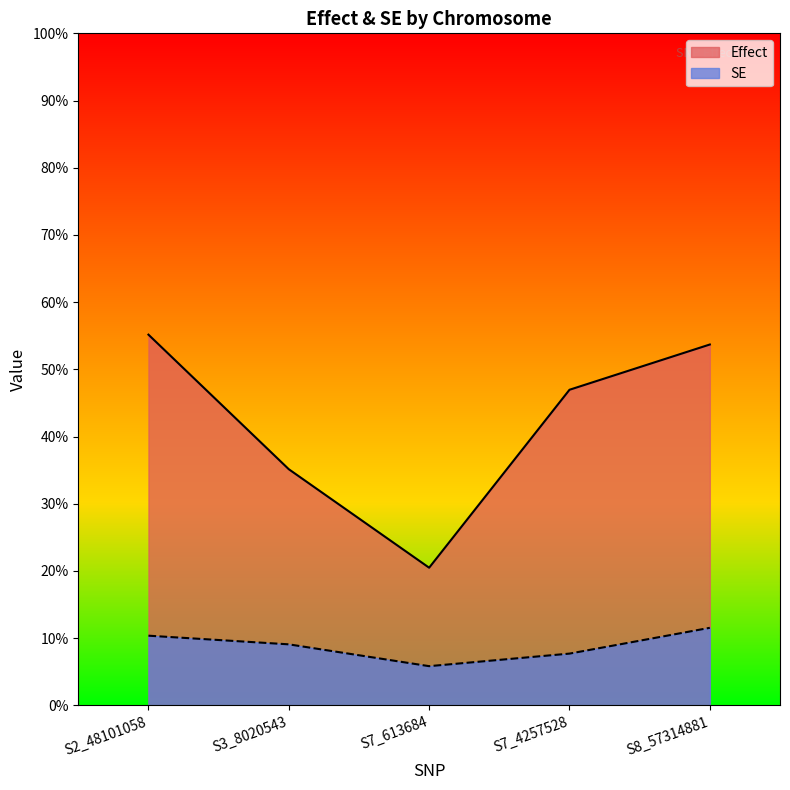

True or false: Effect and SE intersect in this chart.

False